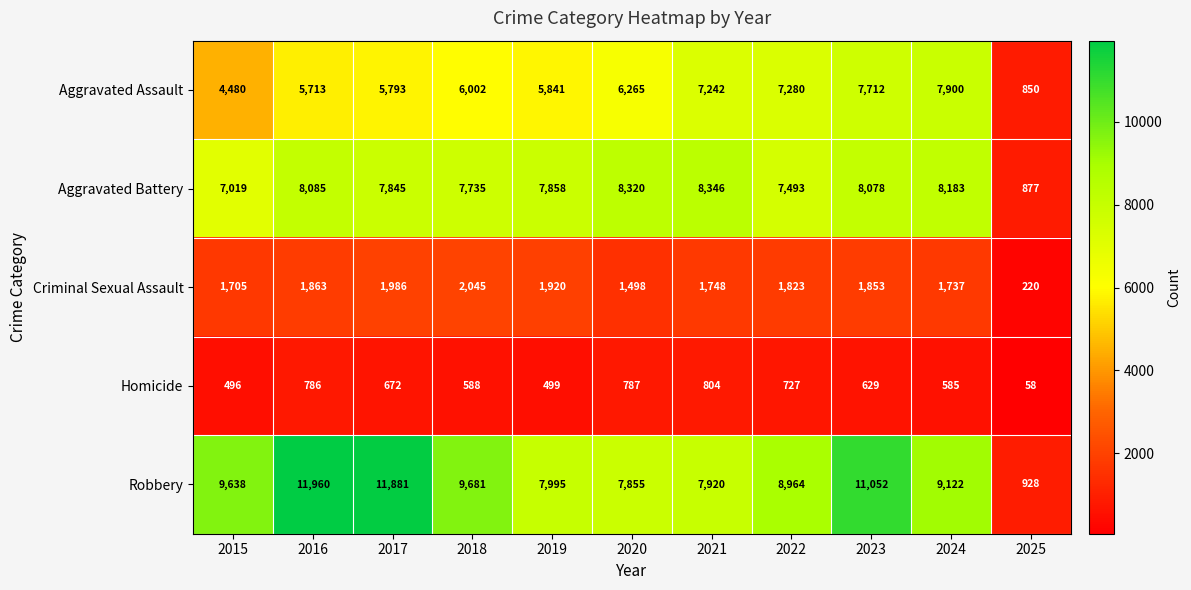

What is the sum of the Aggravated Assault values at 2022 and 2015?

11760